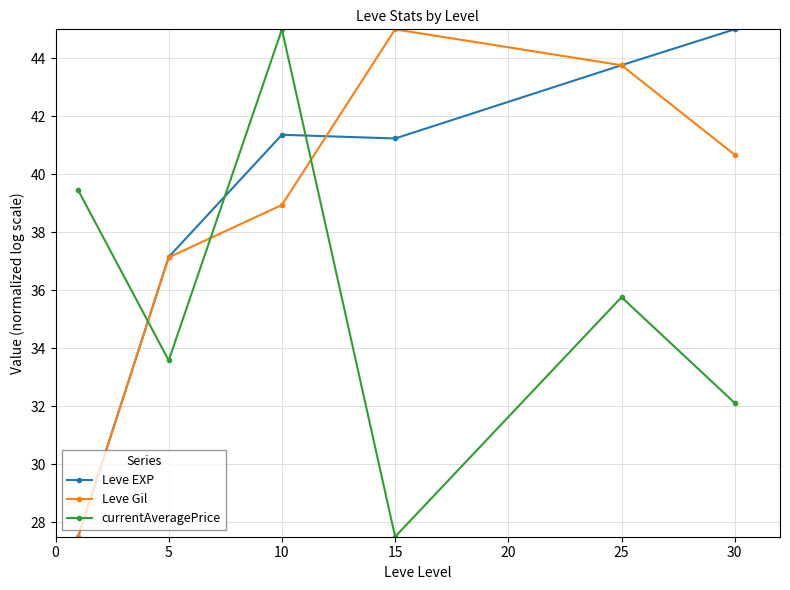

What is the maximum value for Leve EXP?

45.0